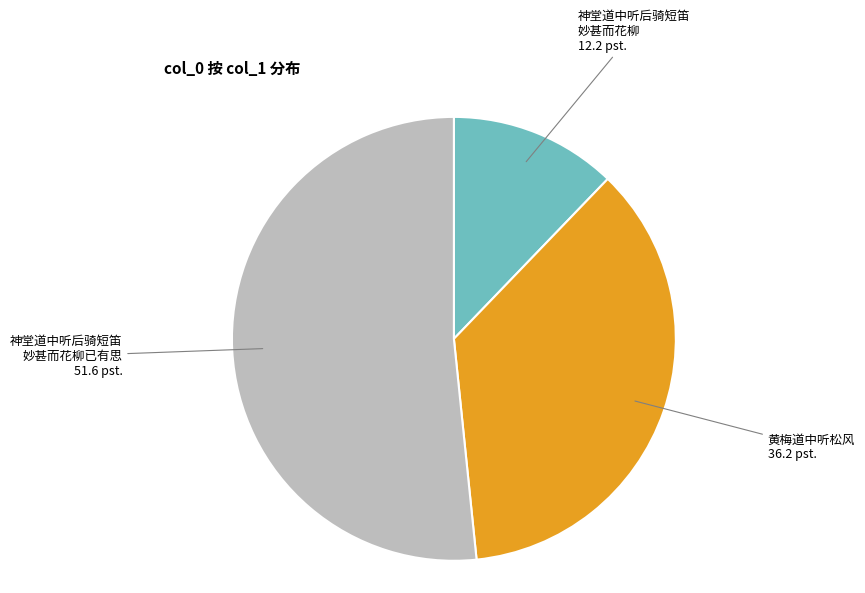

Which slice represents more than half of the pie?

神堂道中听后骑短笛 妙甚而花柳已有思